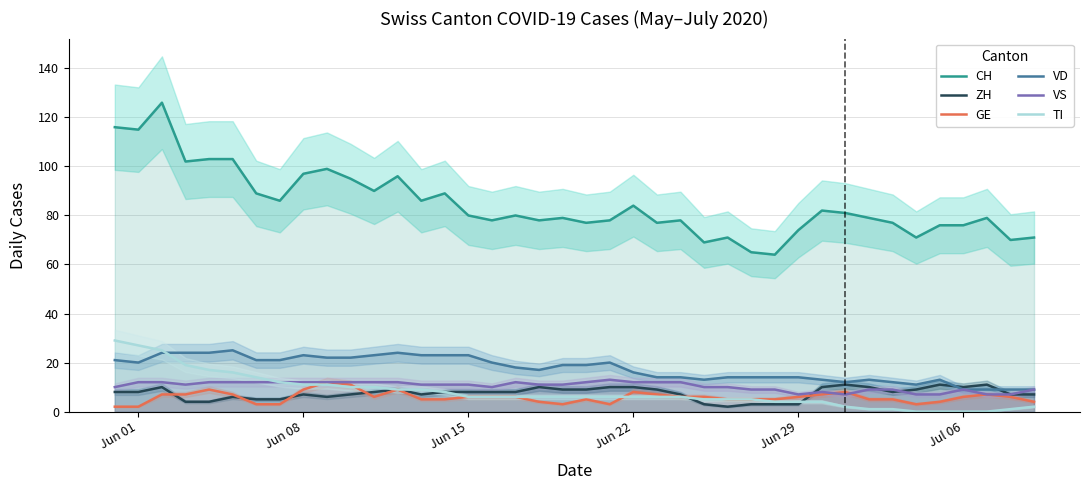

What is the maximum value for ZH?

11